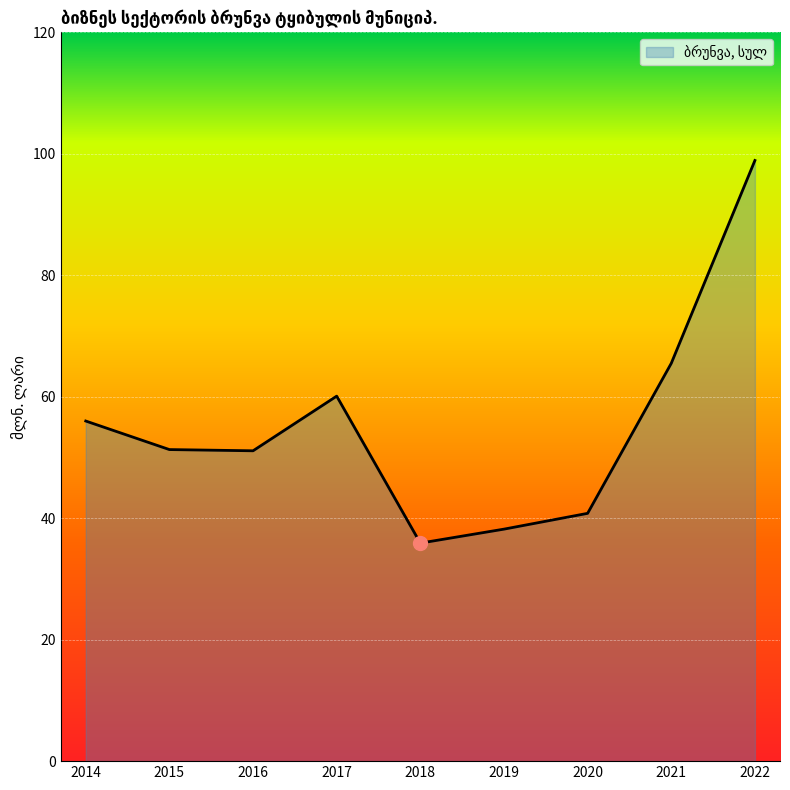

At which label is the value closest to 67?

2021